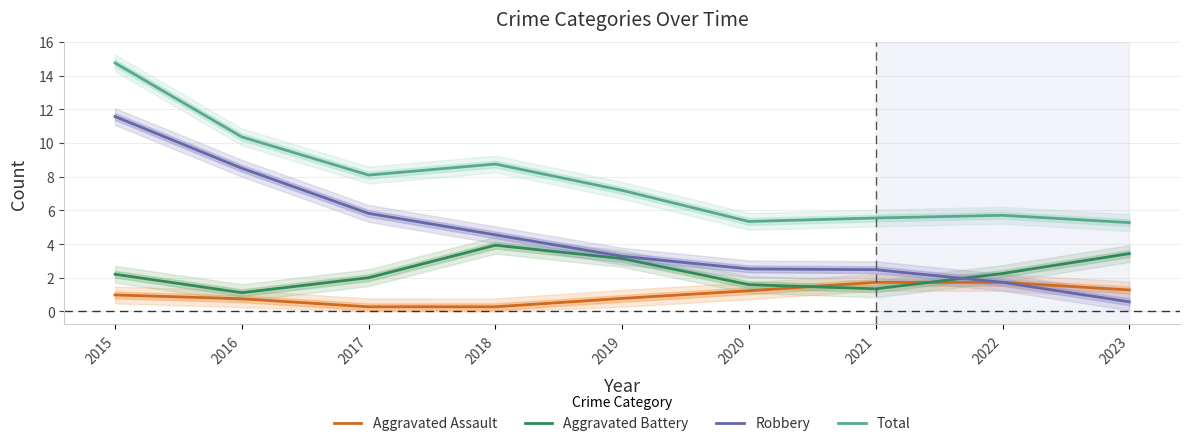

Which series has the largest range (max minus min)?

Robbery